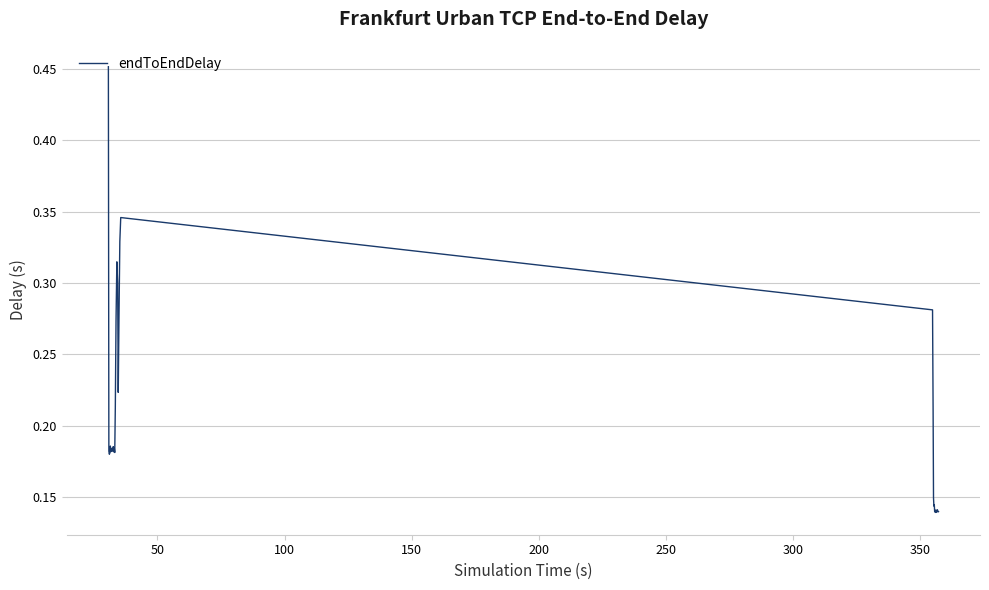

What is the value of the 37th point from the left?

0.1